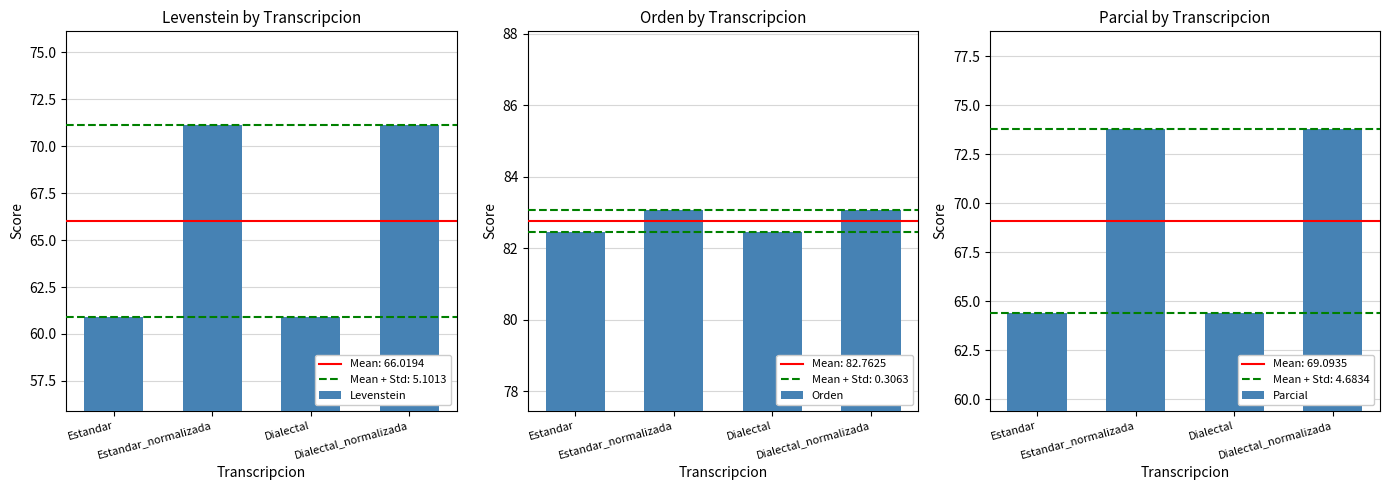

The Parcial series shows 73.8 at Estandar_normalizada. True or false?

True